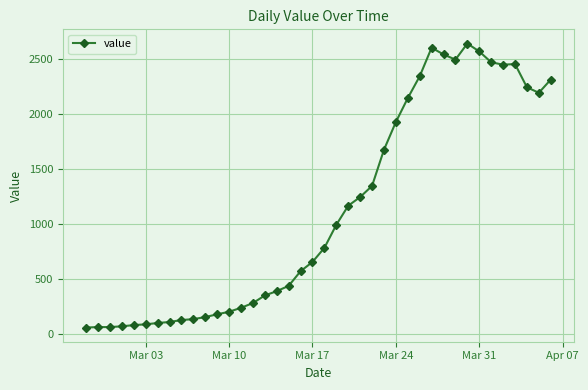

What is the difference between the maximum and minimum values?

2577